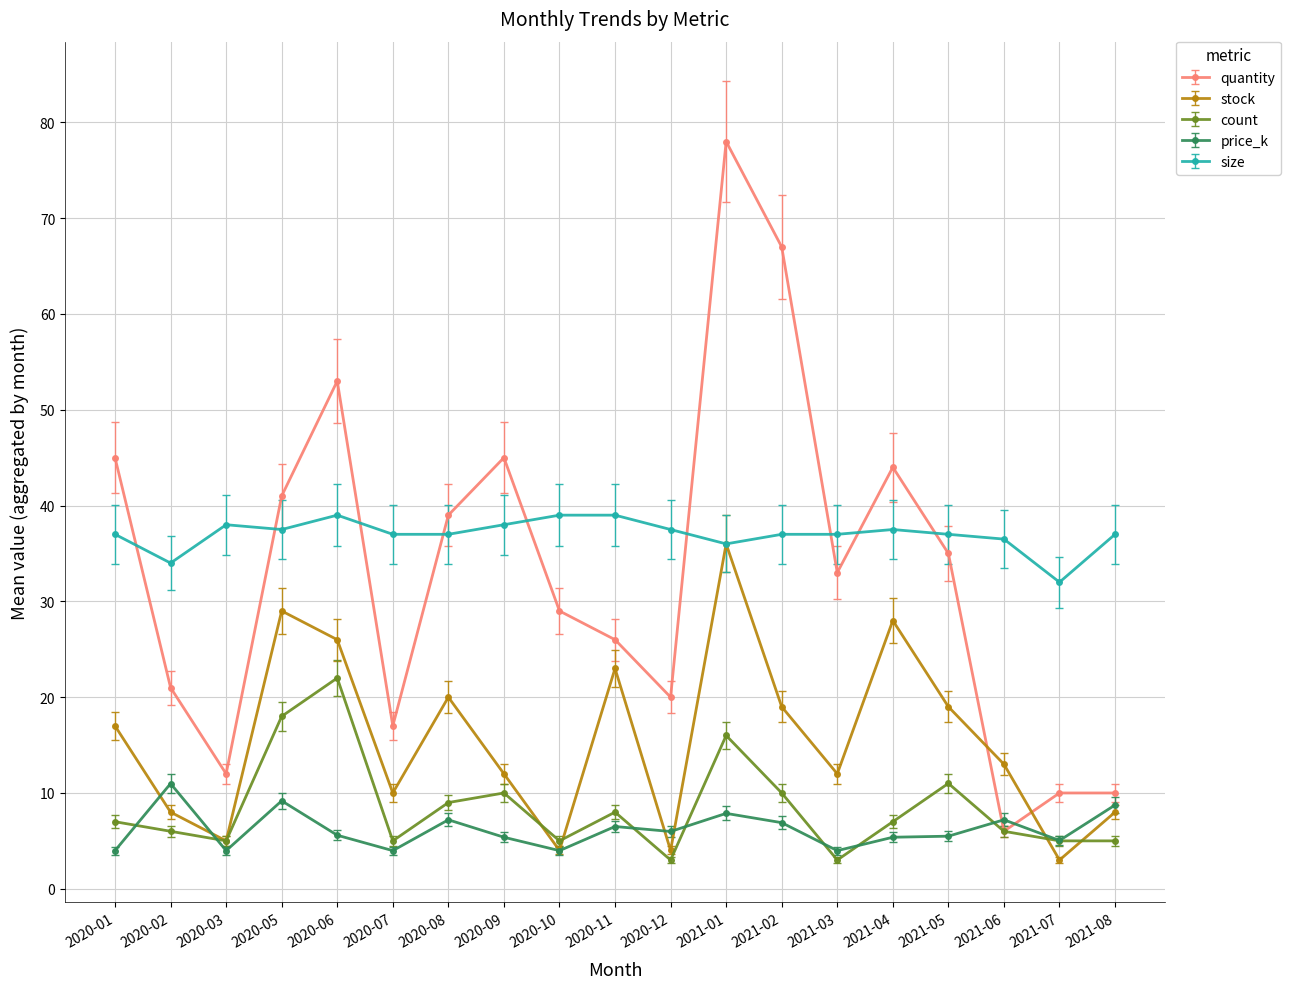

What is the smallest value displayed?

3.0